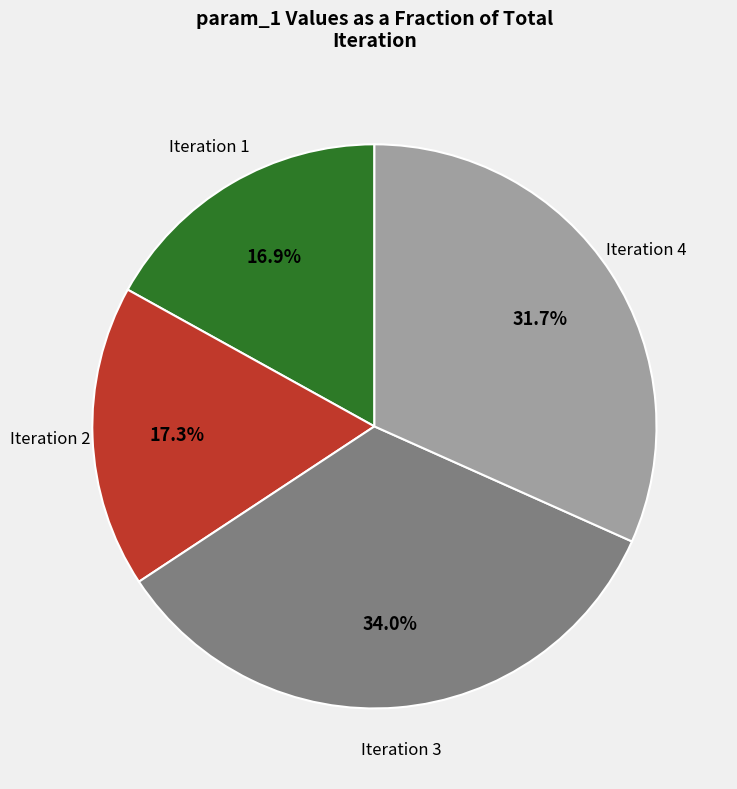

Is there any slice that represents more than half of the pie?

No